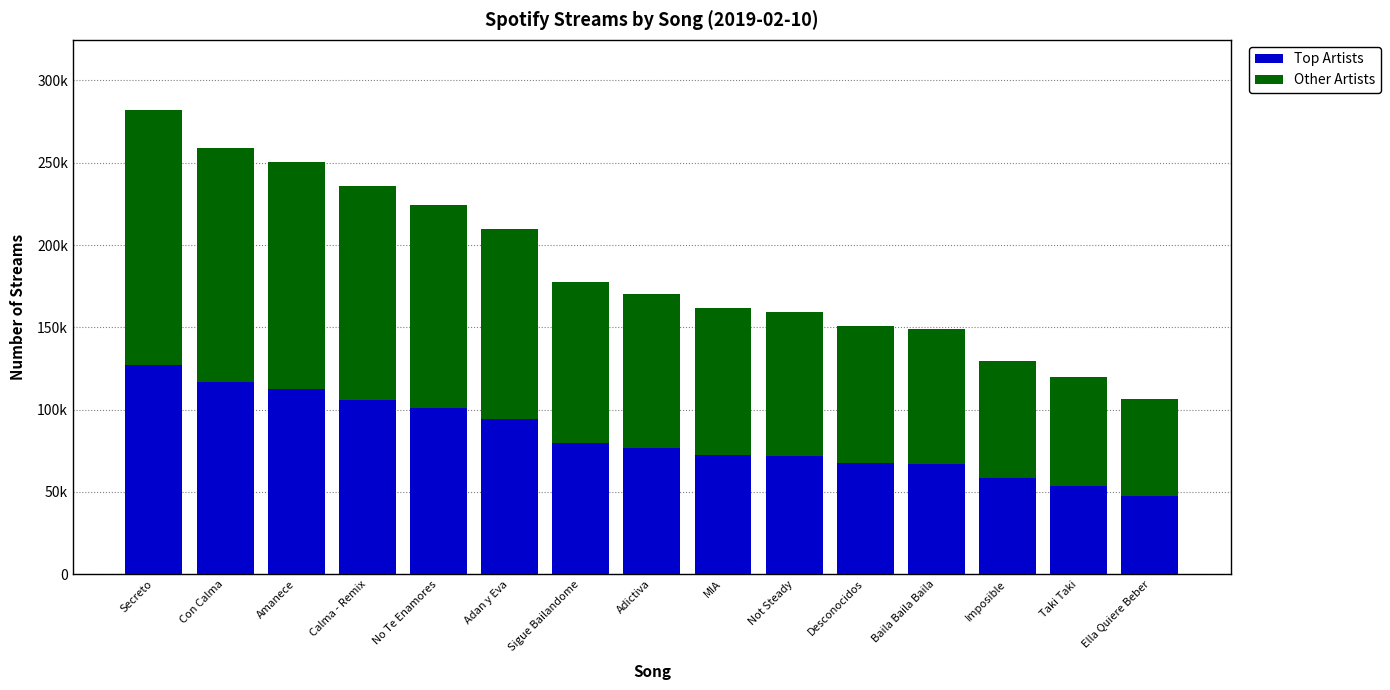

The value of Other Artists at Sigue Bailandome is 47333. True or false?

False